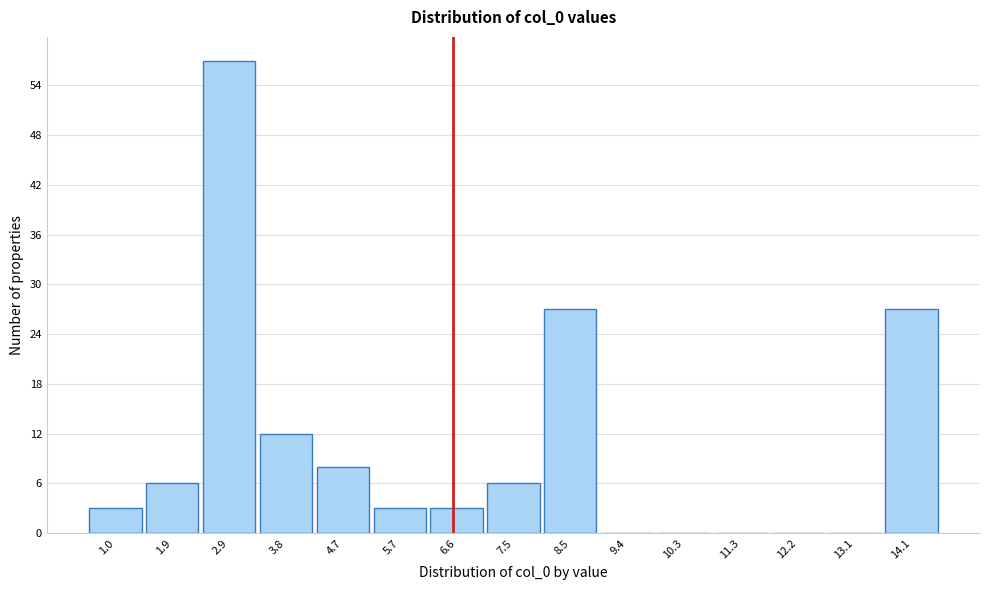

Reading right to left, extract all data points from this chart.

14.1=27	13.1=0	12.2=0	11.3=0	10.3=0	9.4=0	8.5=27	7.5=6	6.6=3	5.7=3	4.7=8	3.8=12	2.9=57	1.9=6	1.0=3